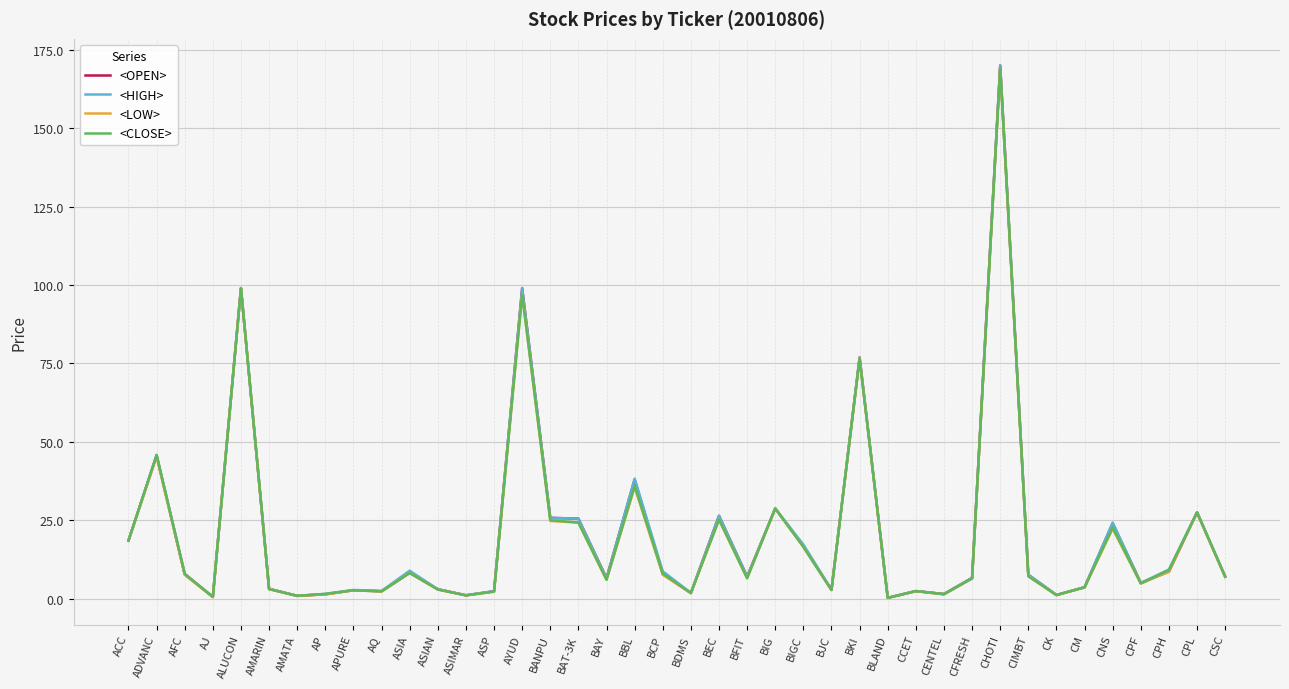

True or false: <CLOSE> has a value of 16.5 at BIGC.

True